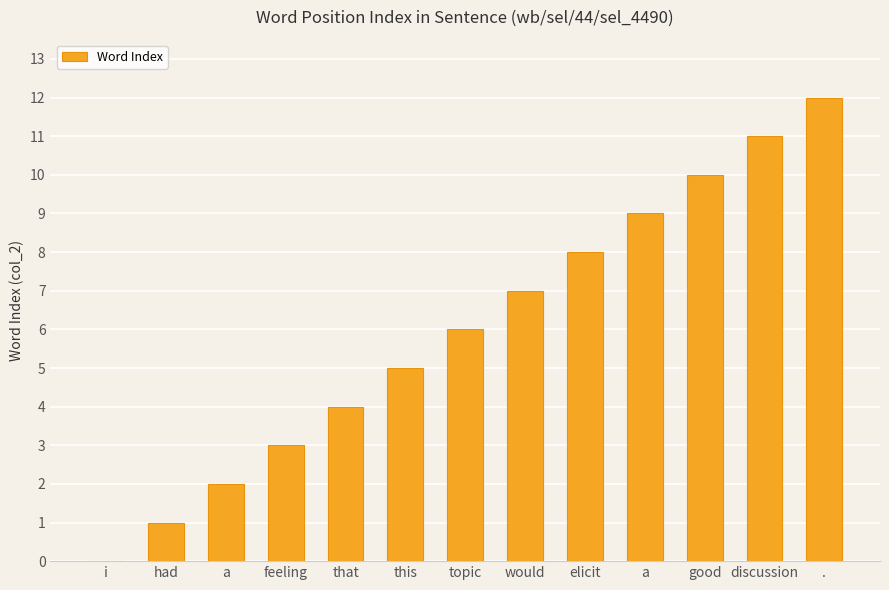

List the labels in order of value, smallest first.

i, had, a, feeling, that, this, topic, would, elicit, a, good, discussion, .